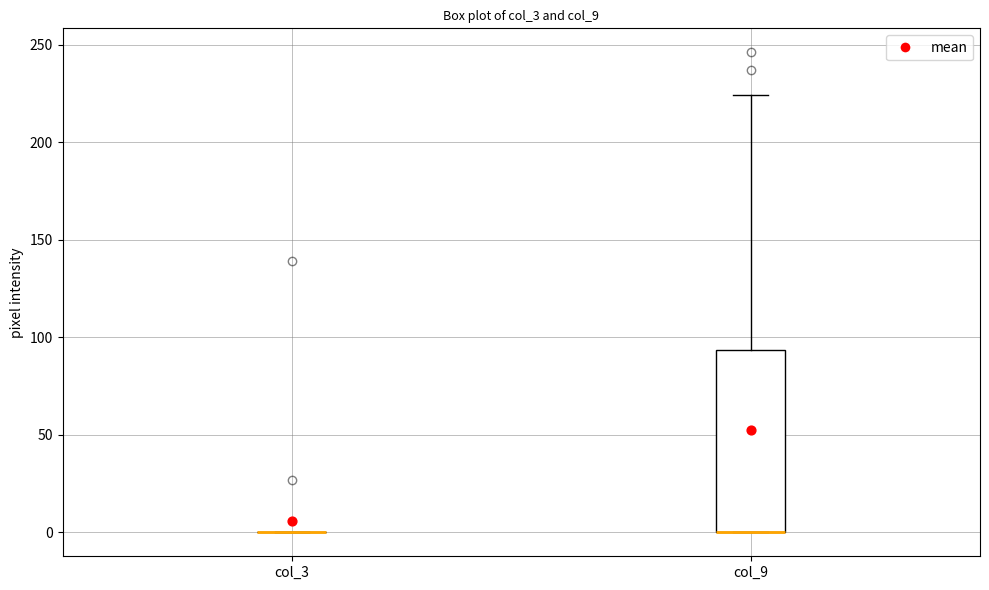

Reading left to right, transcribe this box plot: for each box, give where its median line is, the range the box spans, and where its two whiskers end, as read against the y-axis. The values are not printed on the chart, so give them approximately, as read against the axis.

col_3: box collapsed to a line at 0, whiskers 0 to 0
col_9: median 0 (drawn on the box's lower edge), box 0 to 95, whiskers 0 to 225